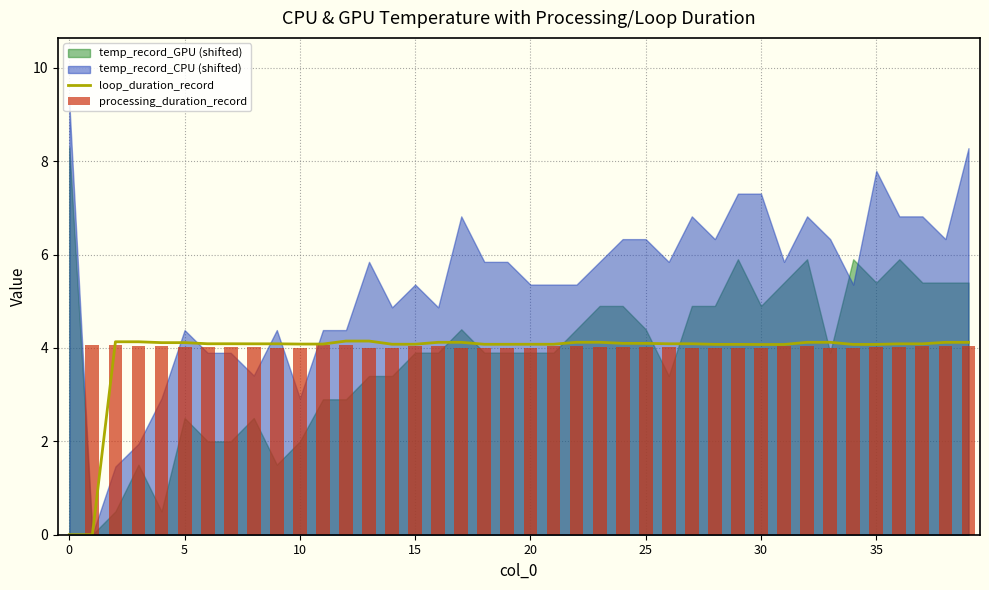

At which label is processing_duration_record closest to 2?

29